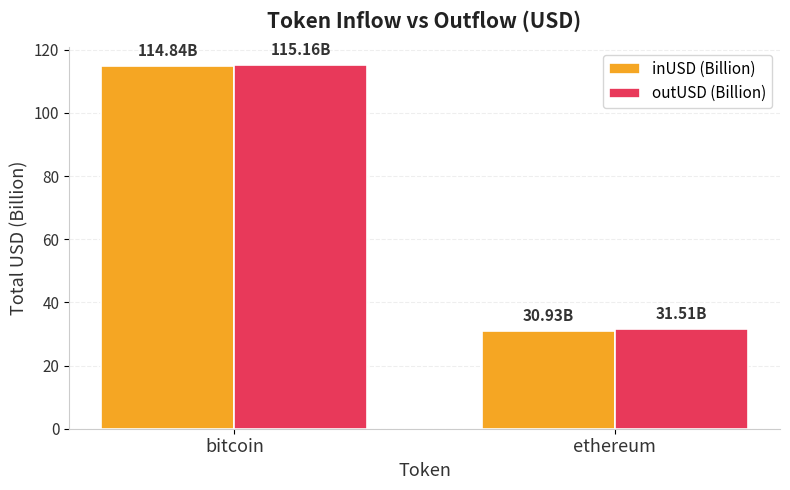

At which label is inUSD (Billion) closest to 72?

ethereum